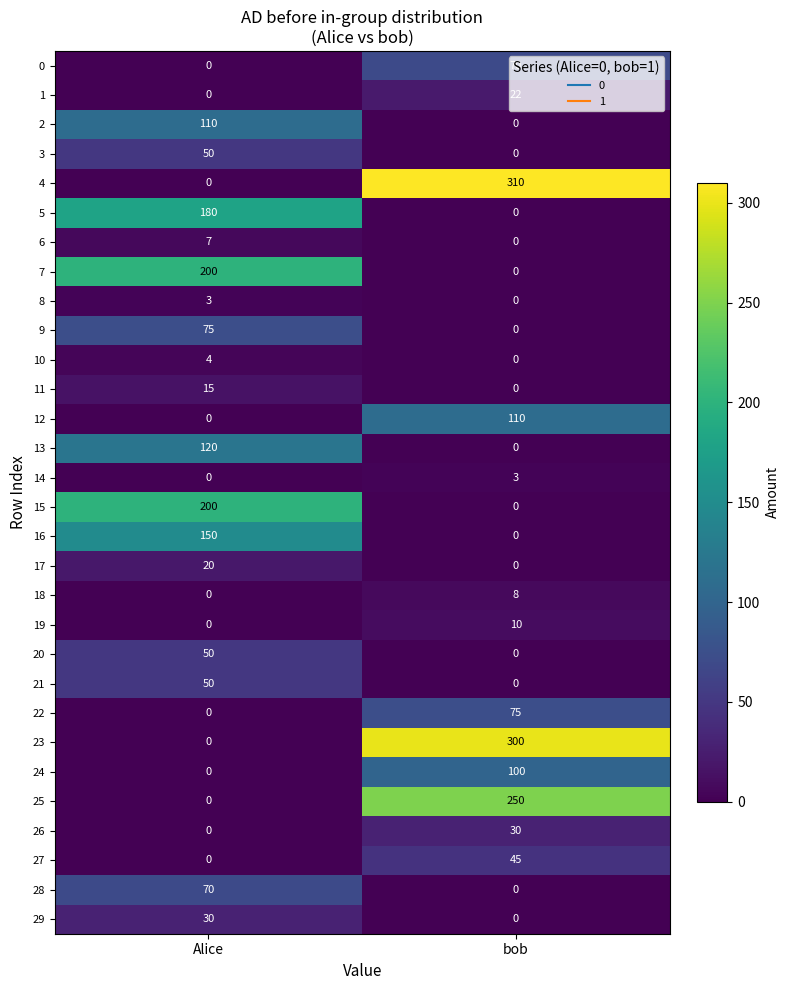

At which category does the chart reach its peak across all series?

bob